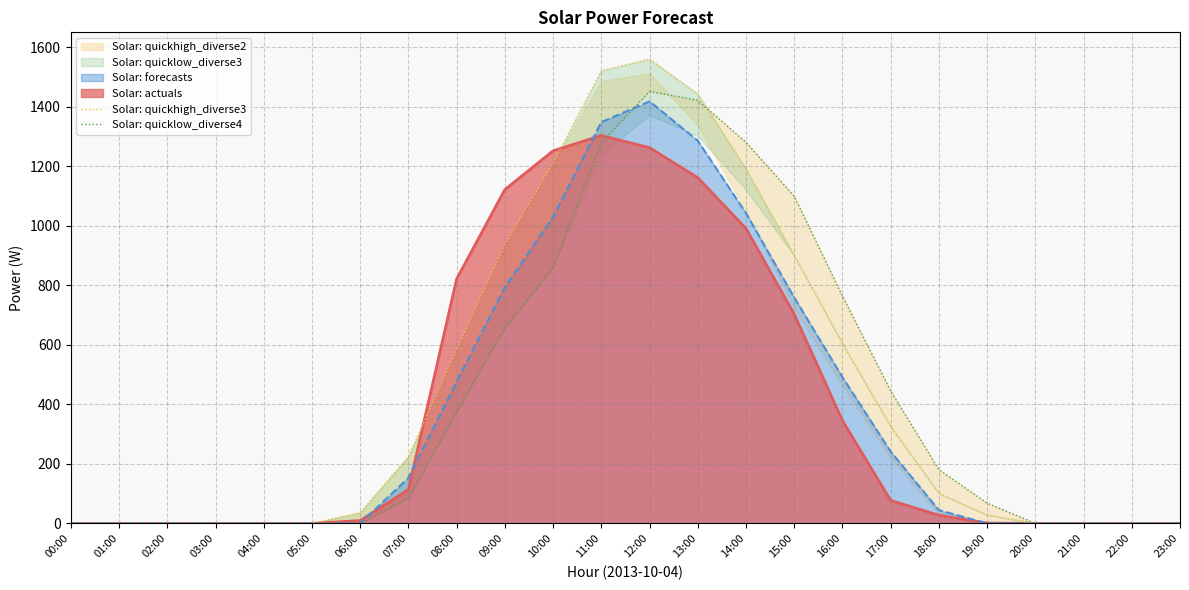

Between which two adjacent categories do Solar: quickhigh_diverse3 and Solar: quicklow_diverse4 first intersect?

13:00 and 14:00